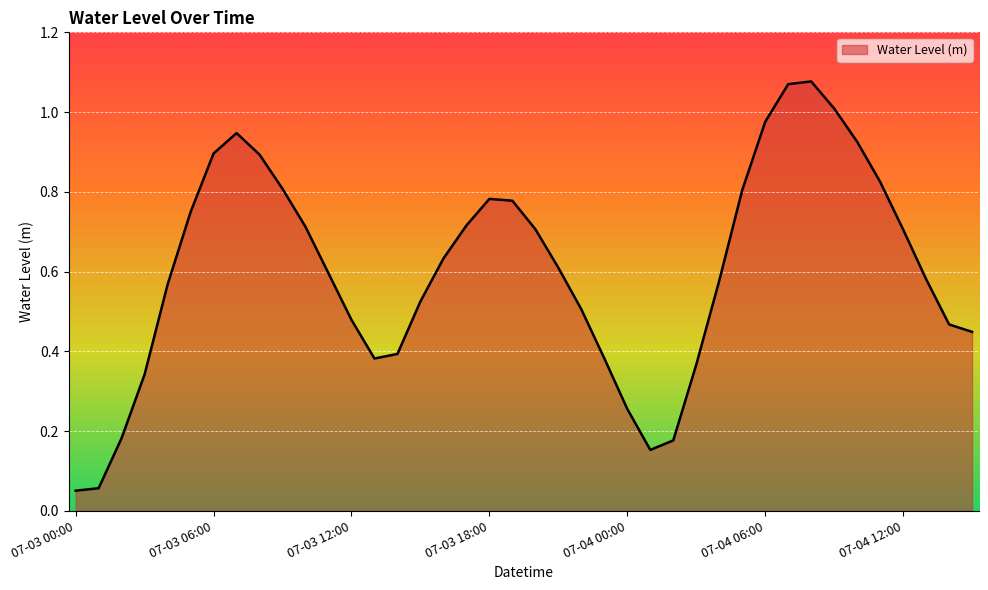

Does the chart have visible grid lines?

Yes